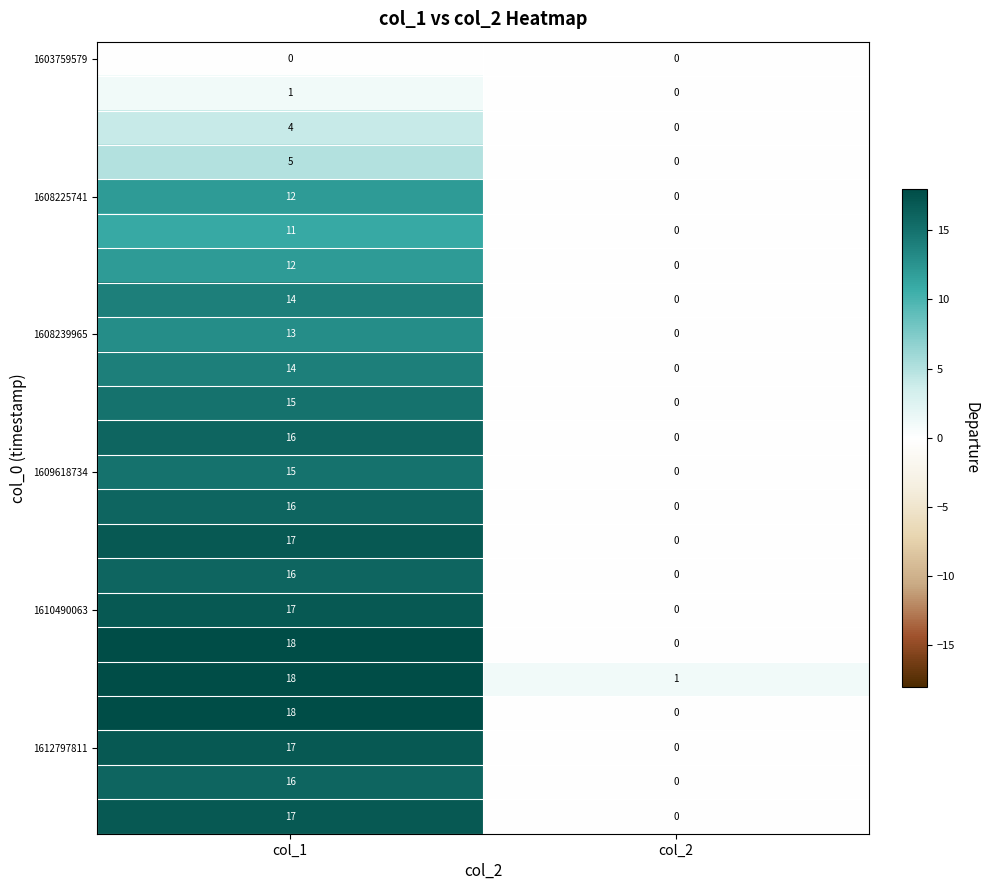

Which category has the highest value across all series?

col_1